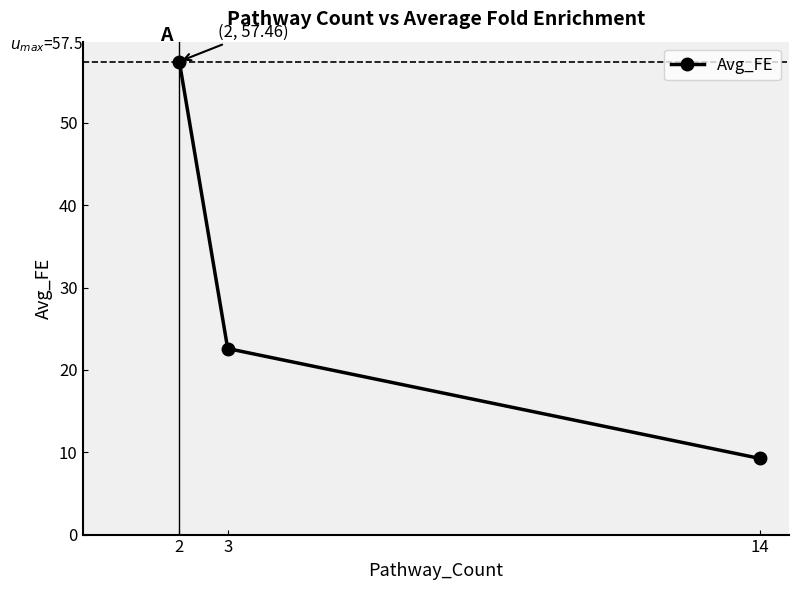

What is the difference between the values at 14 and 2?

48.2